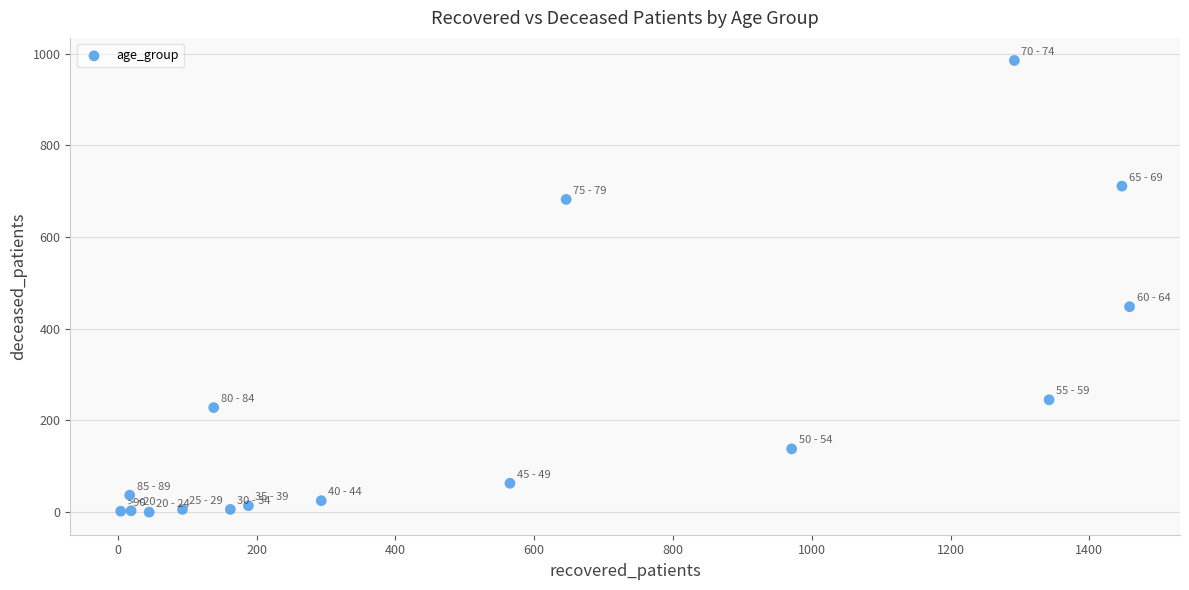

What Y value in the scatter plot is closest to 492?

448